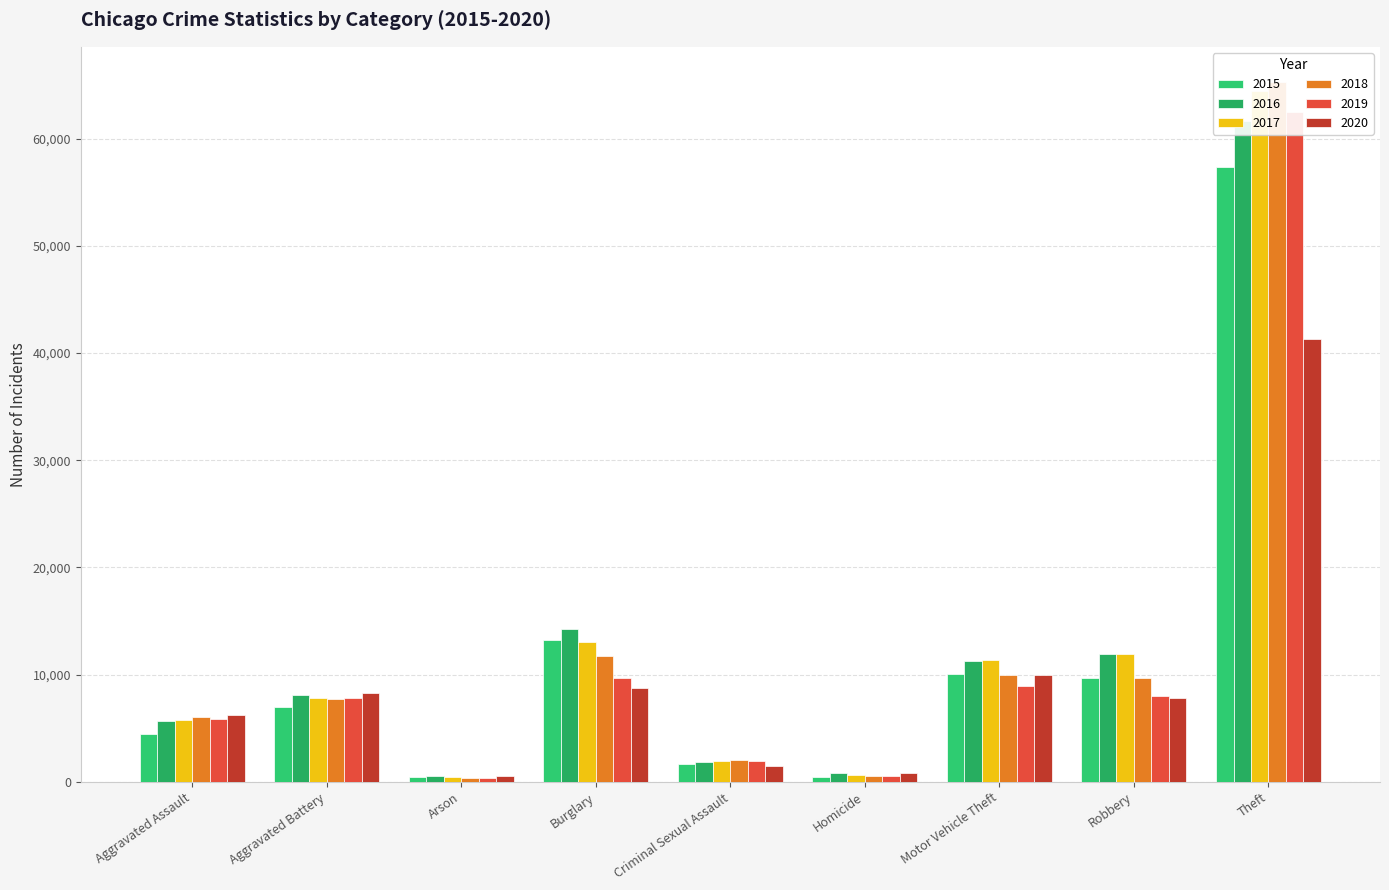

What position from the right is Homicide?

4